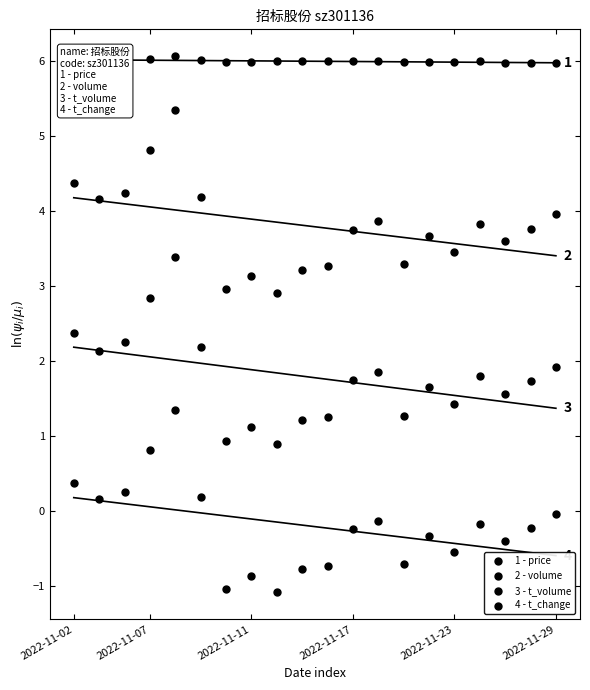

Which series reaches the minimum Y coordinate?

4 - t_change